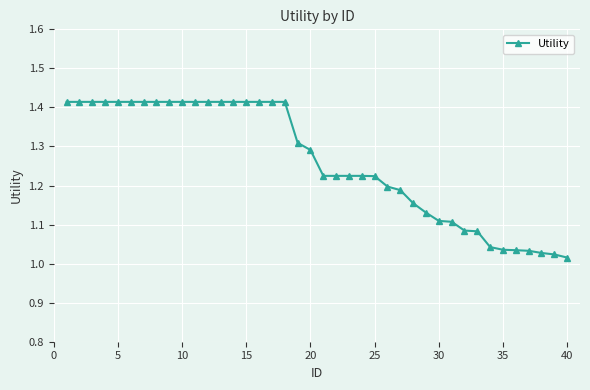

What is the sum of all values?

50.4